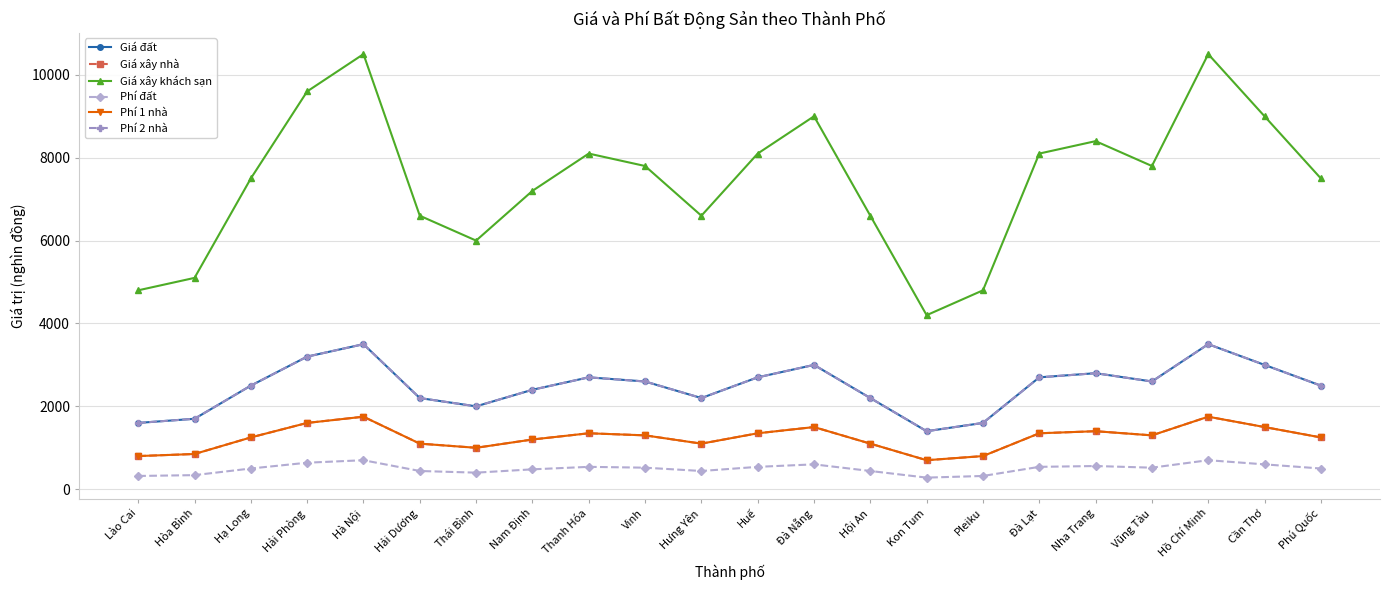

What is the sum of the Phí 2 nhà values at Cần Thơ and Đà Nẵng?

6000